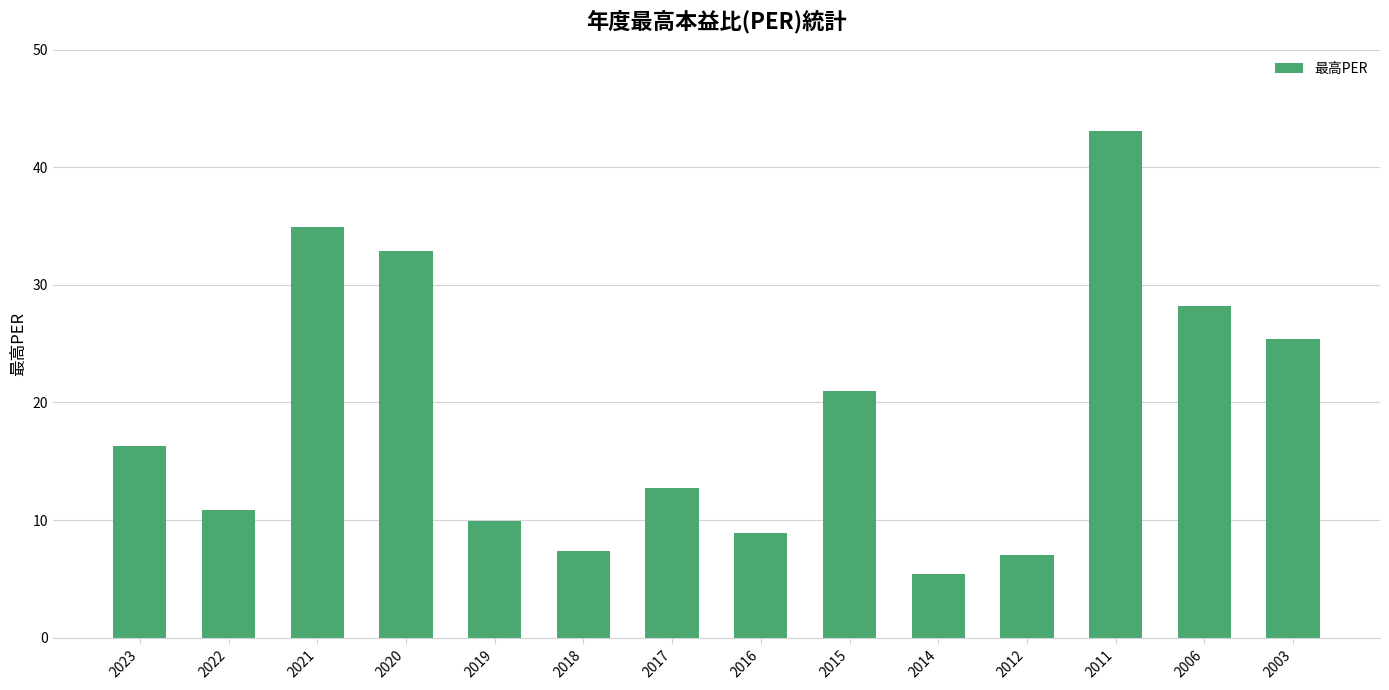

The value at 2023 is 16.3. True or false?

True